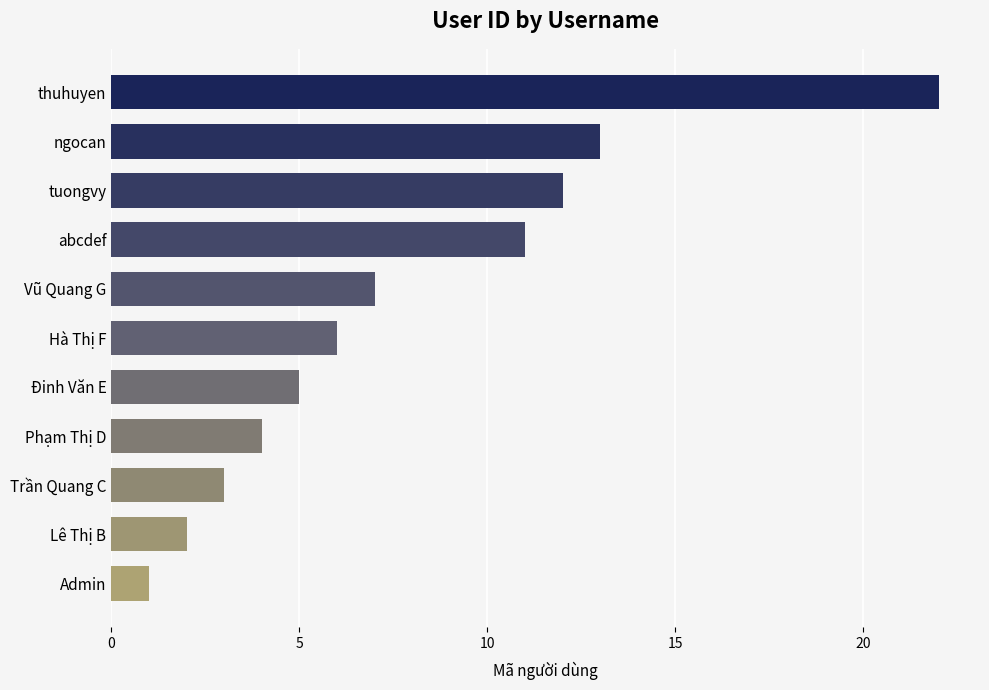

Reading top to bottom, extract all data points from this chart.

thuhuyen=22	ngocan=13	tuongvy=12	abcdef=11	Vũ Quang G=7	Hà Thị F=6	Đinh Văn E=5	Phạm Thị D=4	Trần Quang C=3	Lê Thị B=2	Admin=1